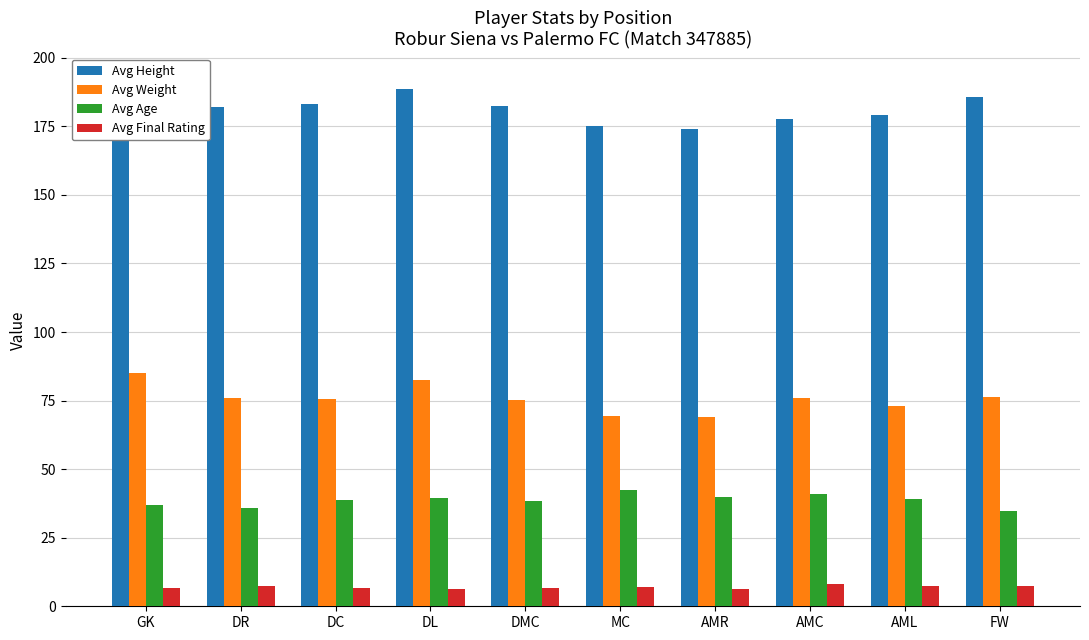

True or false: Avg Height has a value of 188.5 at DL.

True